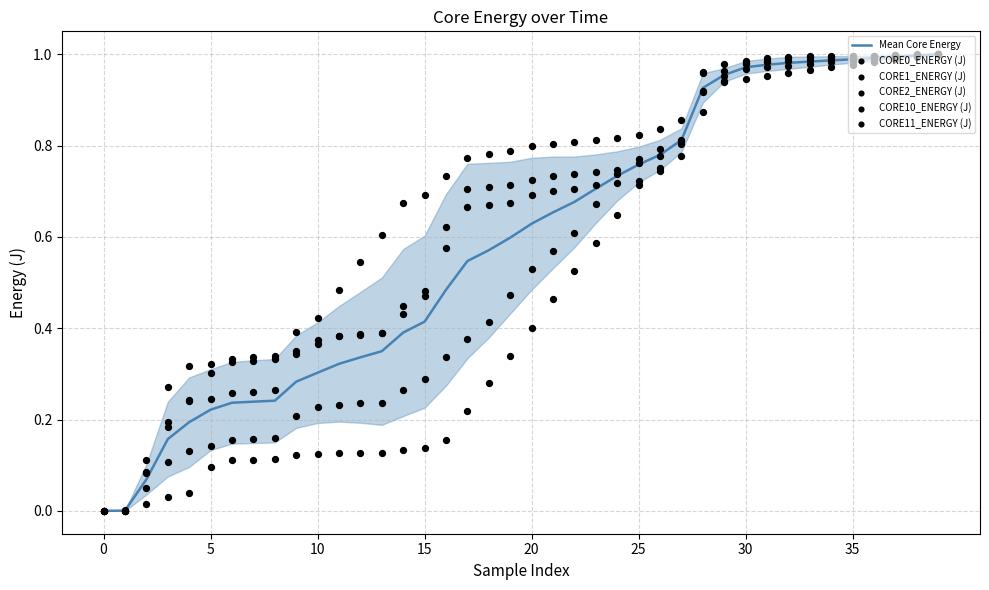

Which series contains the lowest Y value?

Mean Core Energy